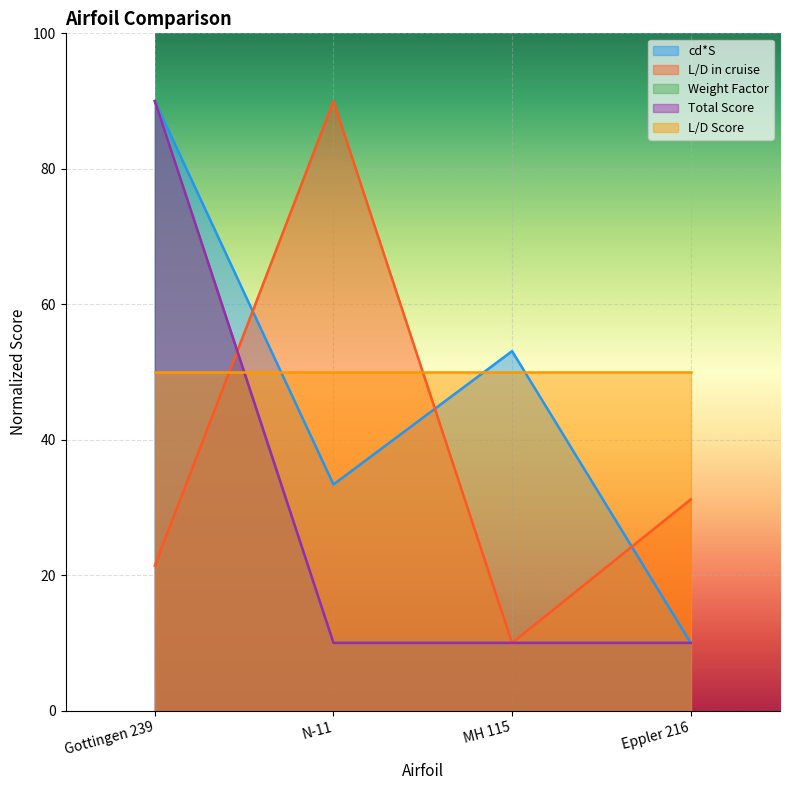

True or false: cd*S and Total Score cross at least once.

False